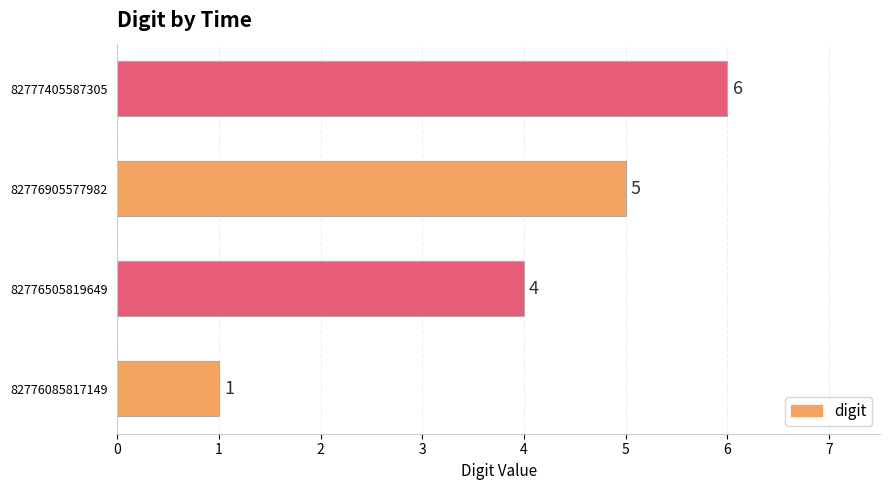

Which label corresponds to the largest value in the chart?

82777405587305